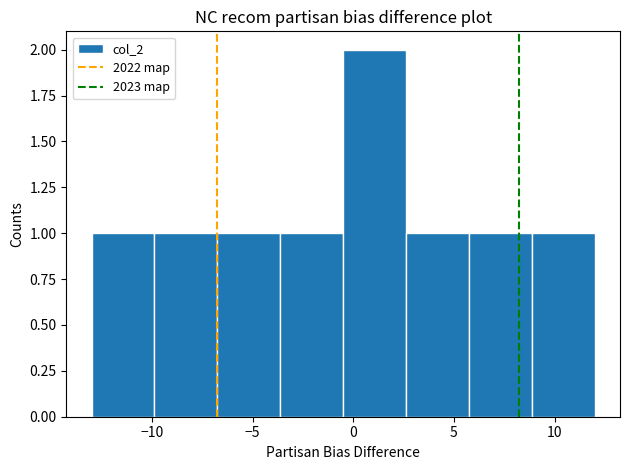

Reading left to right, list every bar in this chart as the range it spans on the x-axis followed by its height. Neither the bar edges nor the heights are printed on the chart, so give them approximately, as read against the axes.

-13.0 to -10.0: 1
-10.0 to -6.5: 1
-6.5 to -3.5: 1
-3.5 to -0.5: 1
-0.5 to 2.5: 2
2.5 to 6.0: 1
6.0 to 9.0: 1
9.0 to 12.0: 1